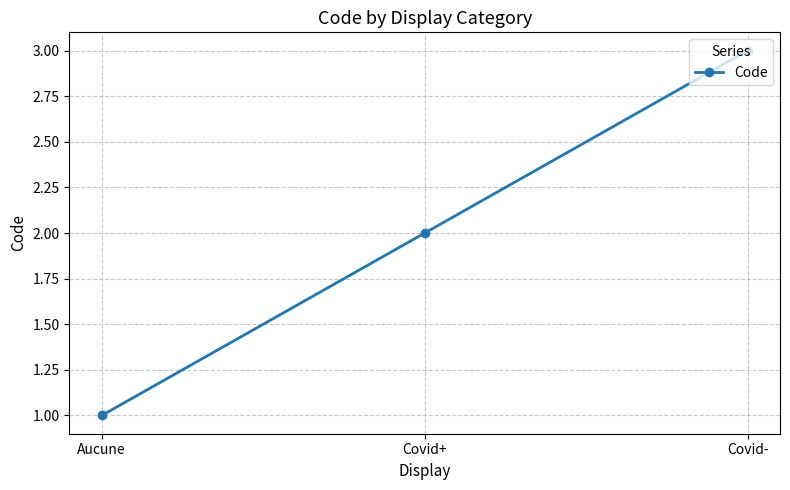

Reading left to right, what are all the values shown in this chart?

Aucune=1	Covid+=2	Covid-=3